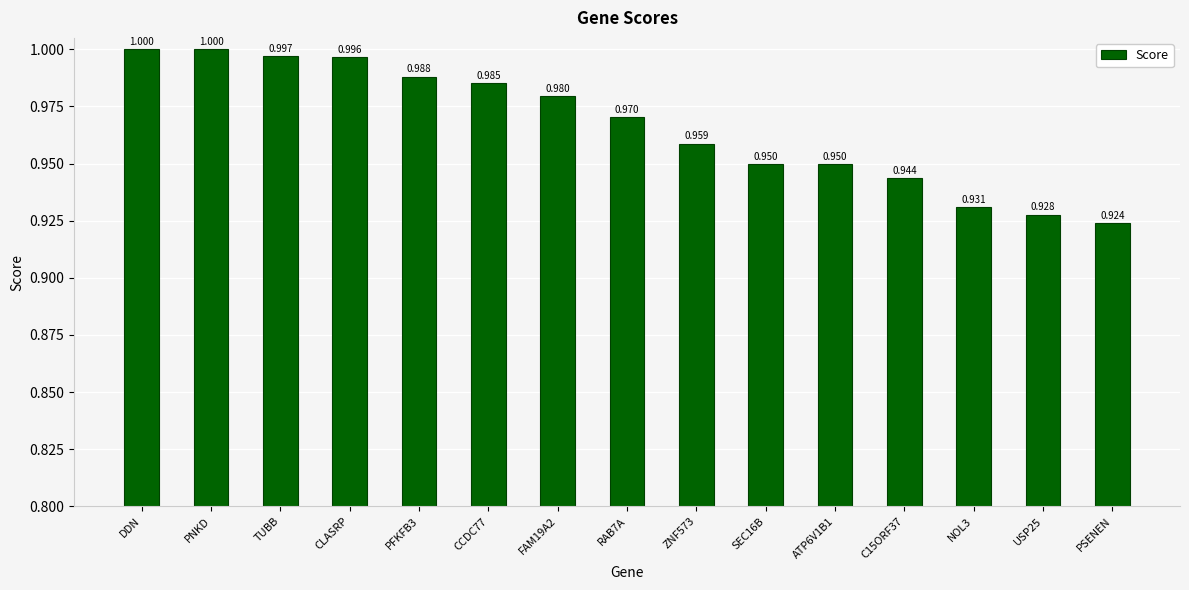

Between C15ORF37 and CLASRP, which is larger?

CLASRP